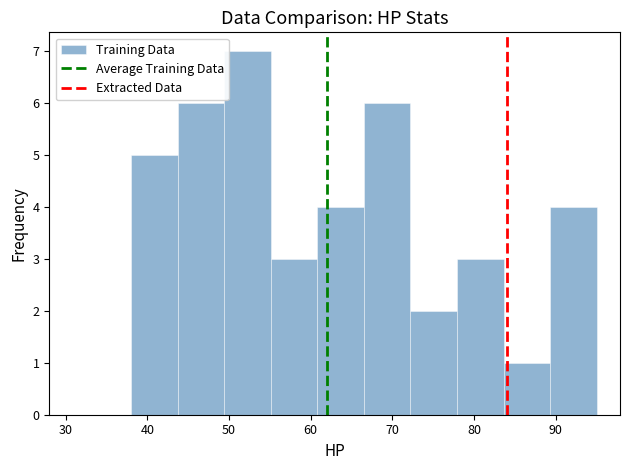

Reading left to right, transcribe this chart: for each bar, give the range it covers on the x-axis and its height. Neither the bar edges nor the heights are printed on the chart, so give them approximately, as read against the axes.

38.0 to 43.7: 5
43.7 to 49.4: 6
49.4 to 55.1: 7
55.1 to 60.8: 3
60.8 to 66.5: 4
66.5 to 72.2: 6
72.2 to 77.9: 2
77.9 to 83.6: 3
83.6 to 89.3: 1
89.3 to 95.0: 4